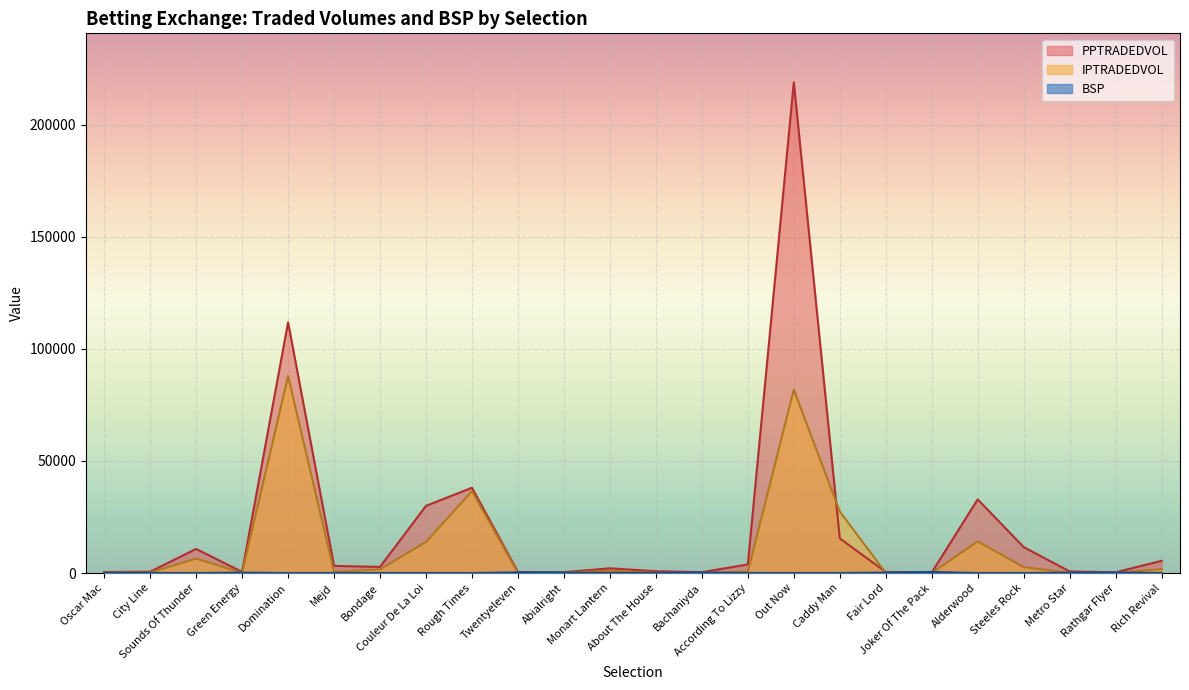

Reading left to right, list all the values displayed in this chart.

PPTRADEDVOL: 465.4	592.0	10749.7	507.9	111871.4	3176.7	2736.1	29976.6	38045.3	456.3	383.0	2106.1	816.0	381.8	3830.5	218903.6	15435.1	491.8	232.7	32869.3	11562.2	704.9	335.0	5433.8
IPTRADEDVOL: 204.9	174.2	6489.4	44.7	87883.8	502.9	1606.2	13874.5	36511.3	56.3	172.6	965.1	120.6	24.8	592.5	81776.3	27444.3	73.9	48.2	14091.0	2630.9	77.3	66.9	1742.3
BSP: 116.6	67.9	7.9	174.0	3.5	16.1	17.1	4.4	4.5	284.0	235.6	30.2	80.0	248.9	43.5	2.0	9.9	204.7	485.6	5.3	11.5	147.3	257.5	25.1